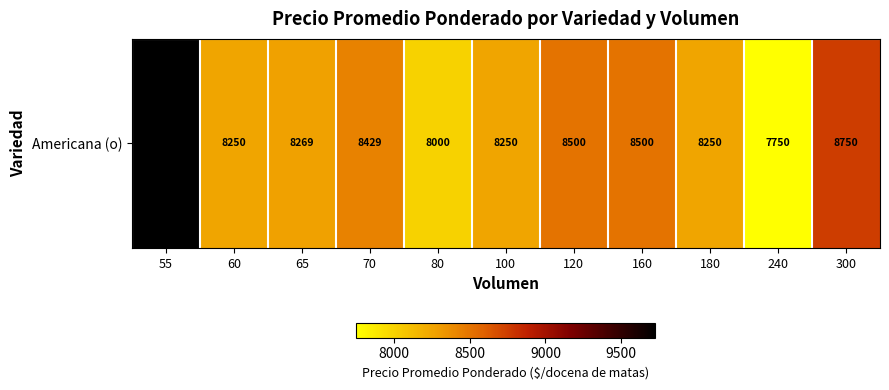

Count the number of values greater than 8269.

5